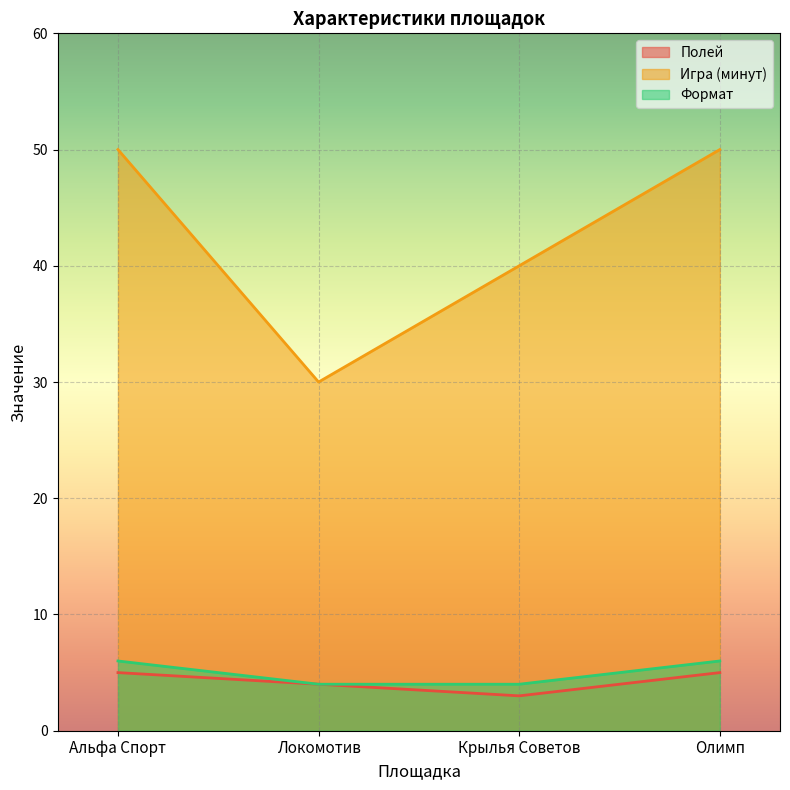

How many lines are shown in the chart?

3